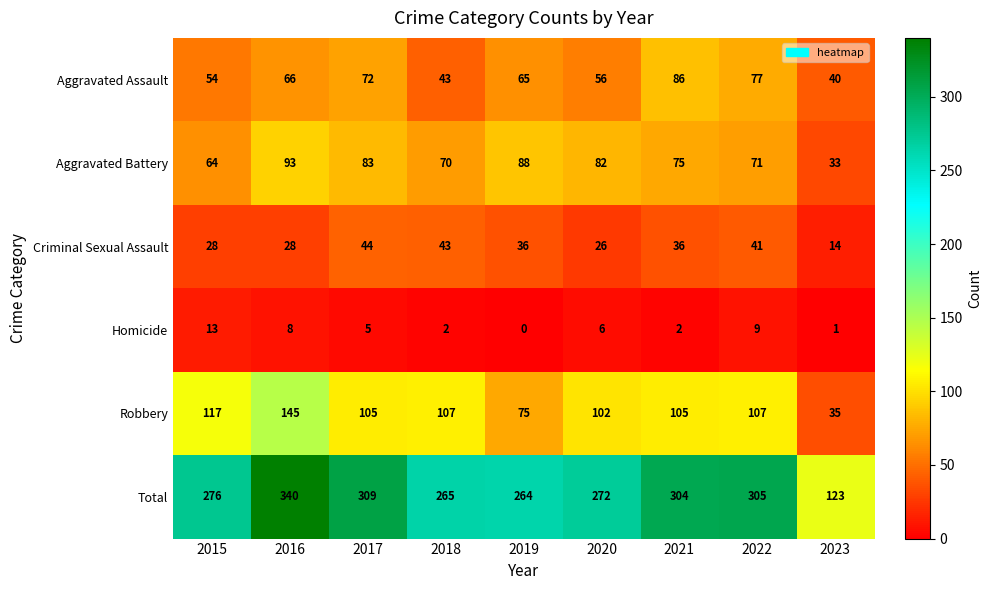

At which label does Criminal Sexual Assault first exceed 36?

2017